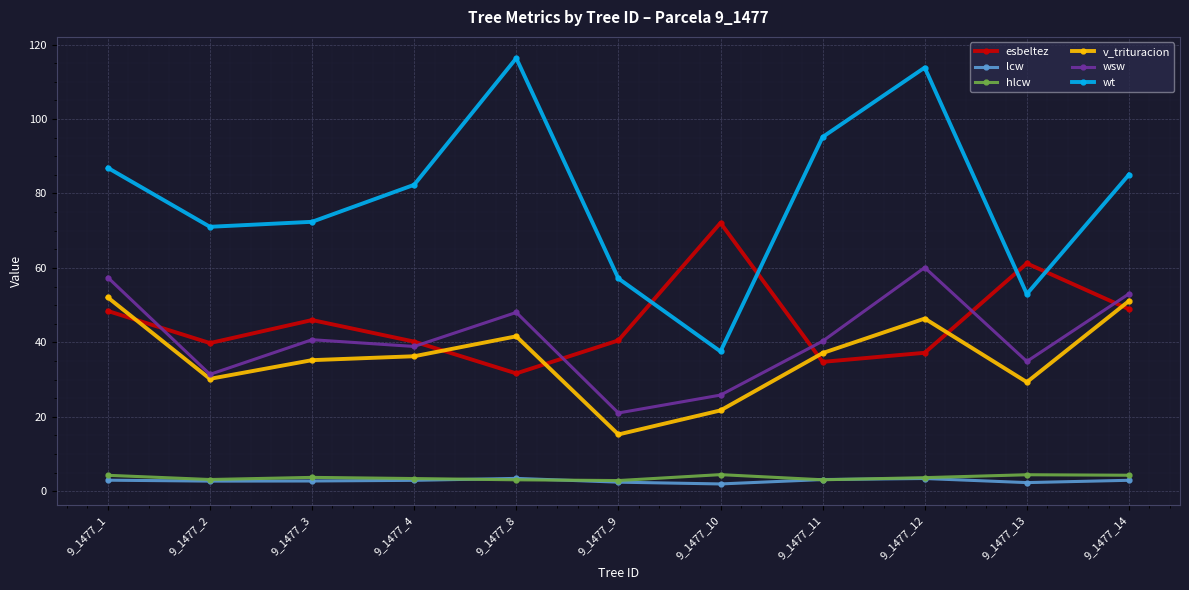

How many distinct data groups are displayed?

6